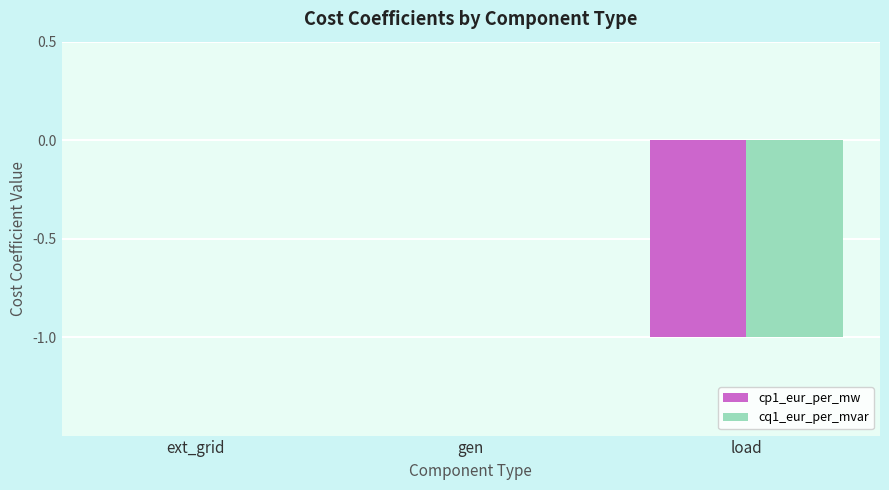

True or false: cp1_eur_per_mw has a value of 0 at gen.

True